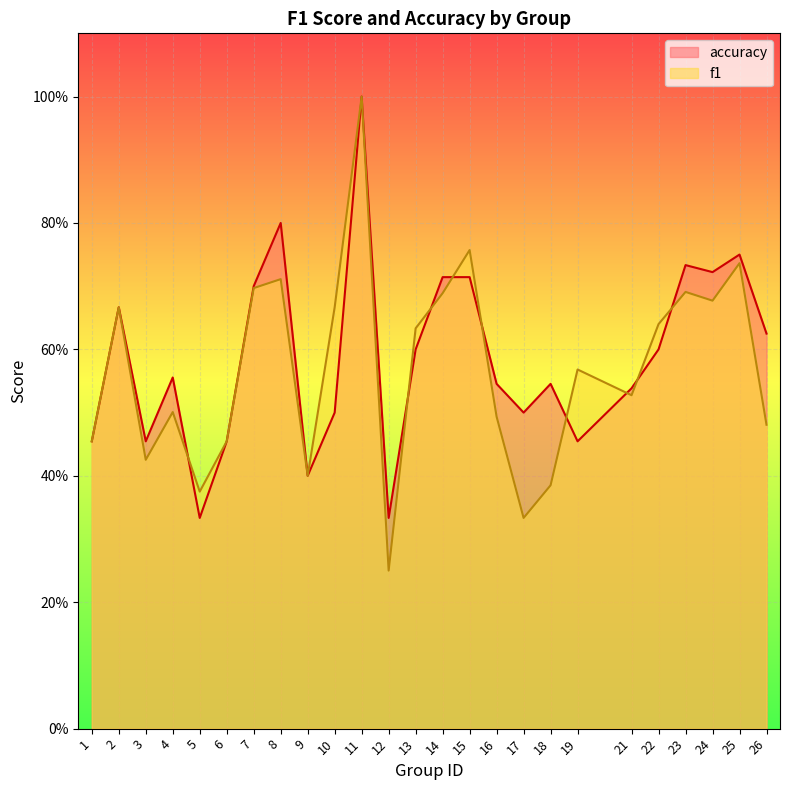

What is the greatest value displayed?

1.0